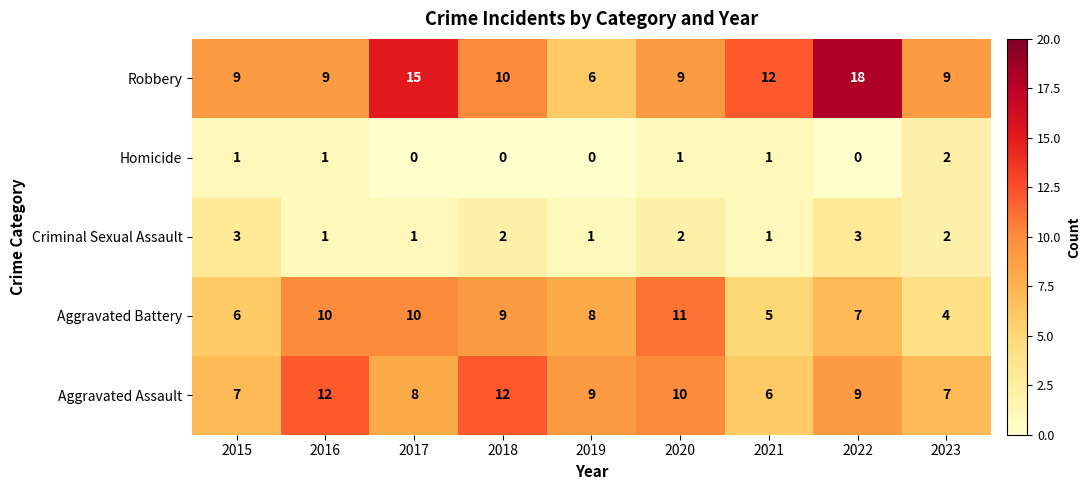

Rank the series by their maximum value, from lowest to highest.

Homicide, Criminal Sexual Assault, Aggravated Battery, Aggravated Assault, Robbery